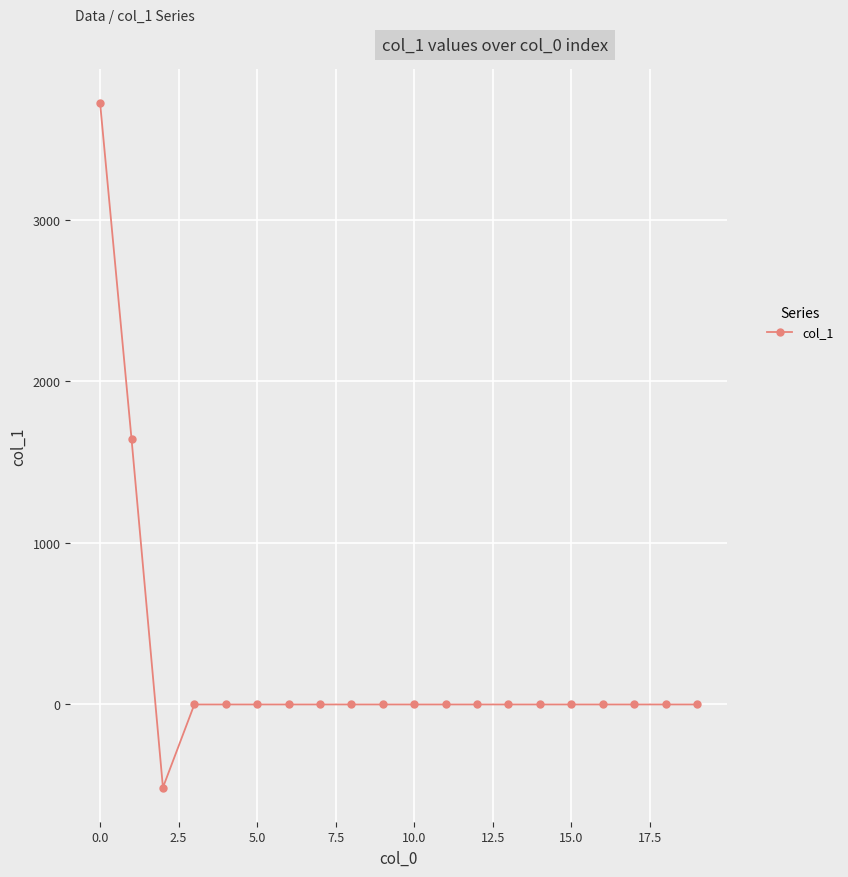

What is the sum of all values?

4852.2